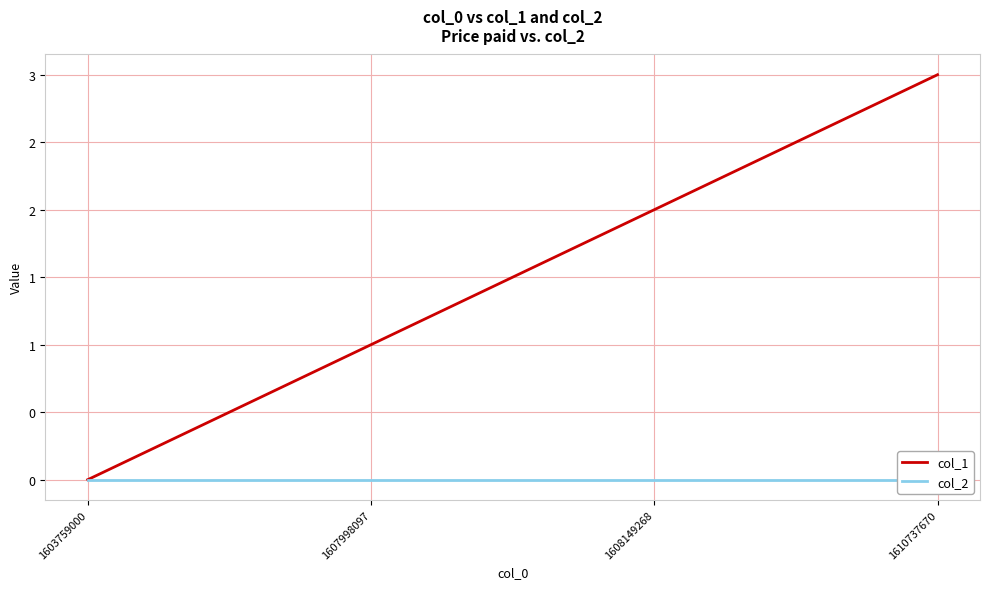

True or false: col_2 has more than 0 interior local peaks.

False